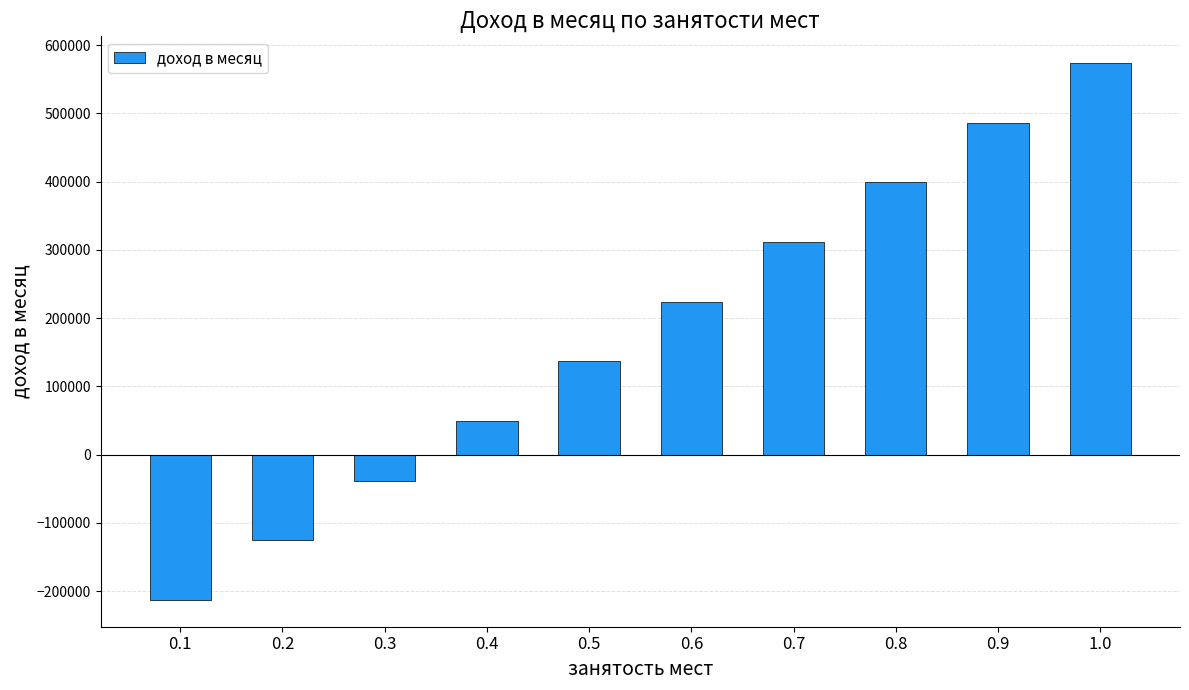

Which category has the lowest value across all series?

0.1